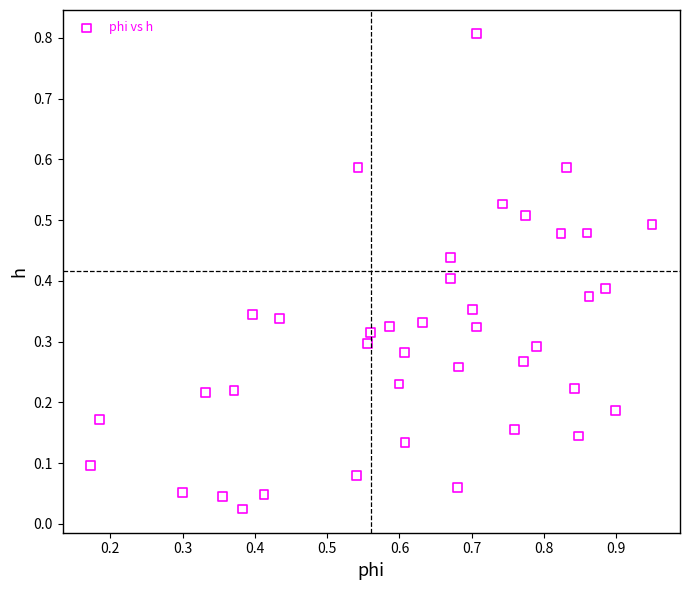

What is the range of Y values (max minus min)?

0.8